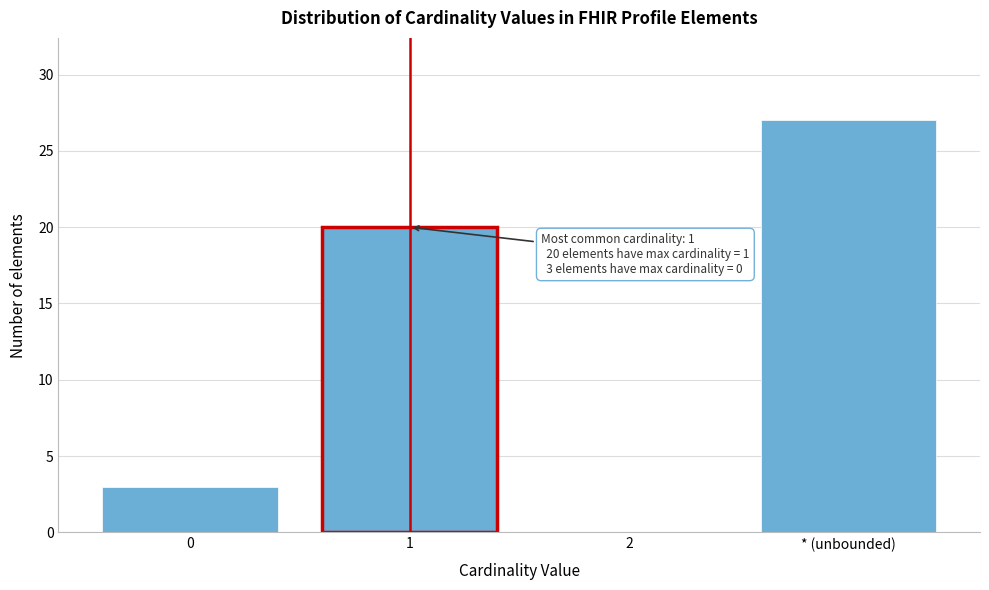

Reading right to left, what are all the values shown in this chart?

* (unbounded)=27	2=0	1=20	0=3